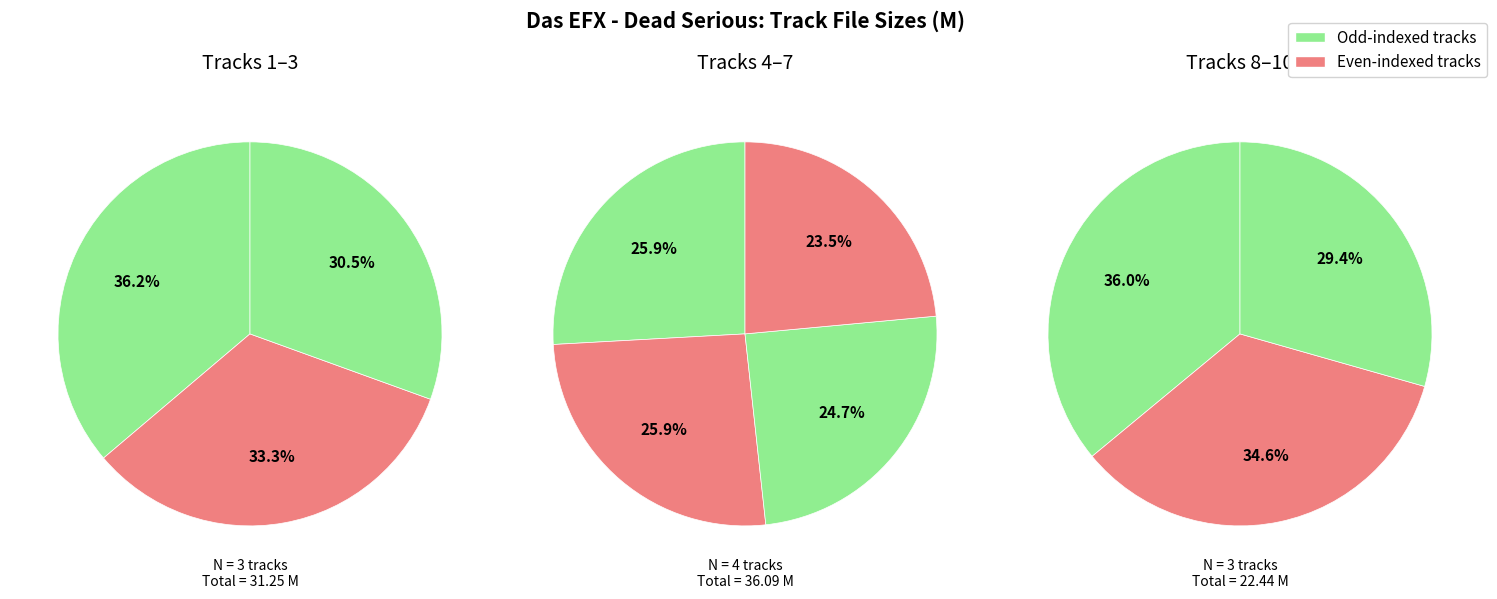

How many slices are in this pie chart?

10